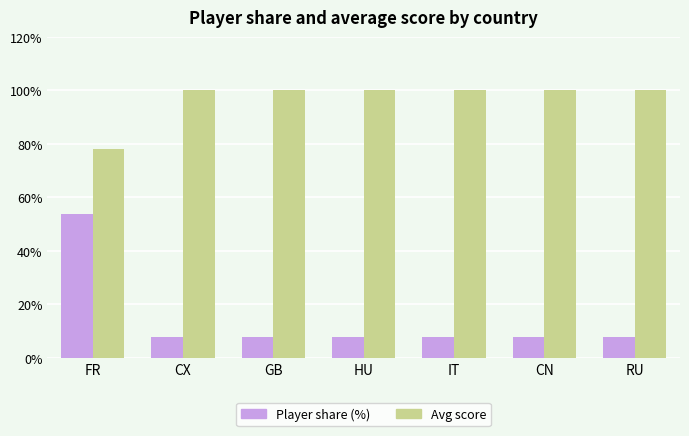

At which category is the sum across all series the highest?

FR